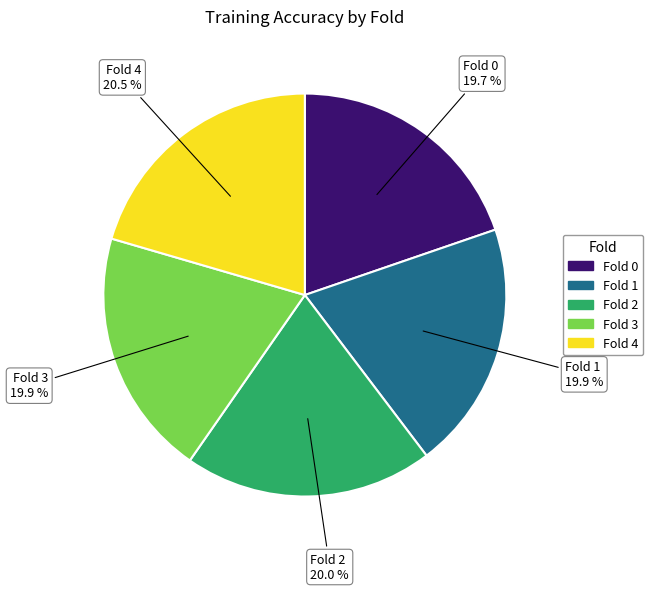

To the nearest percent, what is the average slice percentage?

20%